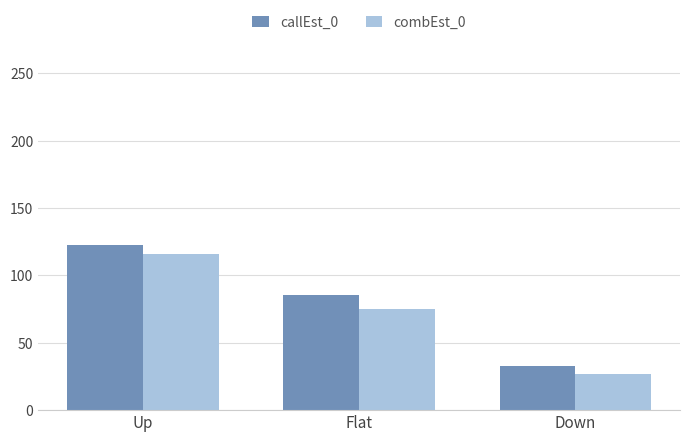

List the series in order of their overall mean, lowest first.

combEst_0, callEst_0